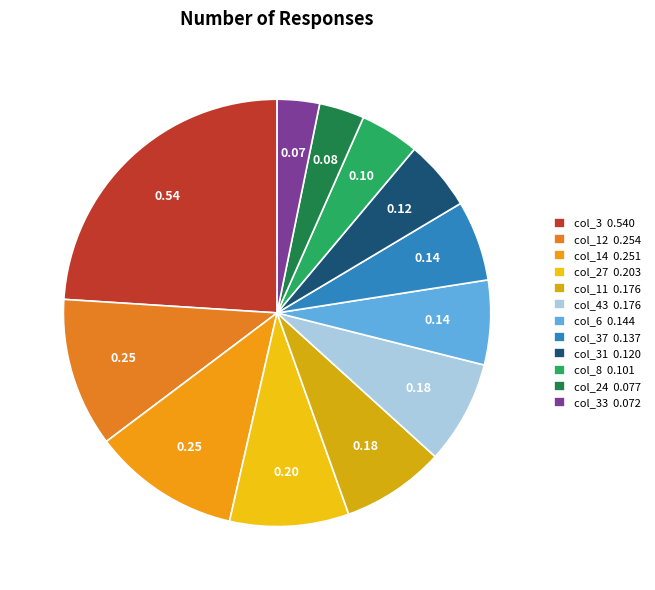

Rank the categories by value from highest to lowest.

col_3, col_12, col_14, col_27, col_11, col_43, col_6, col_37, col_31, col_8, col_24, col_33